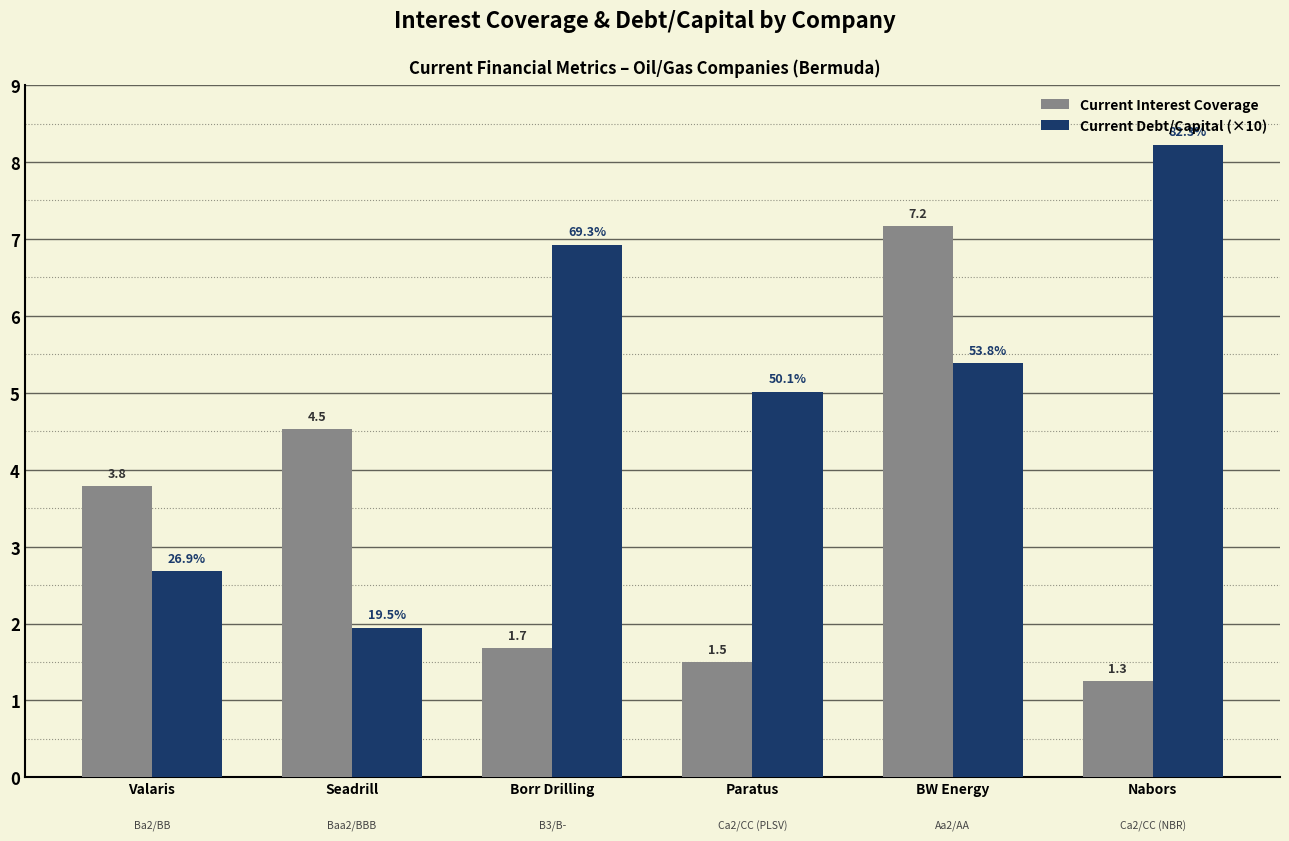

At which label does Current Debt/Capital (×10) reach its peak?

Nabors